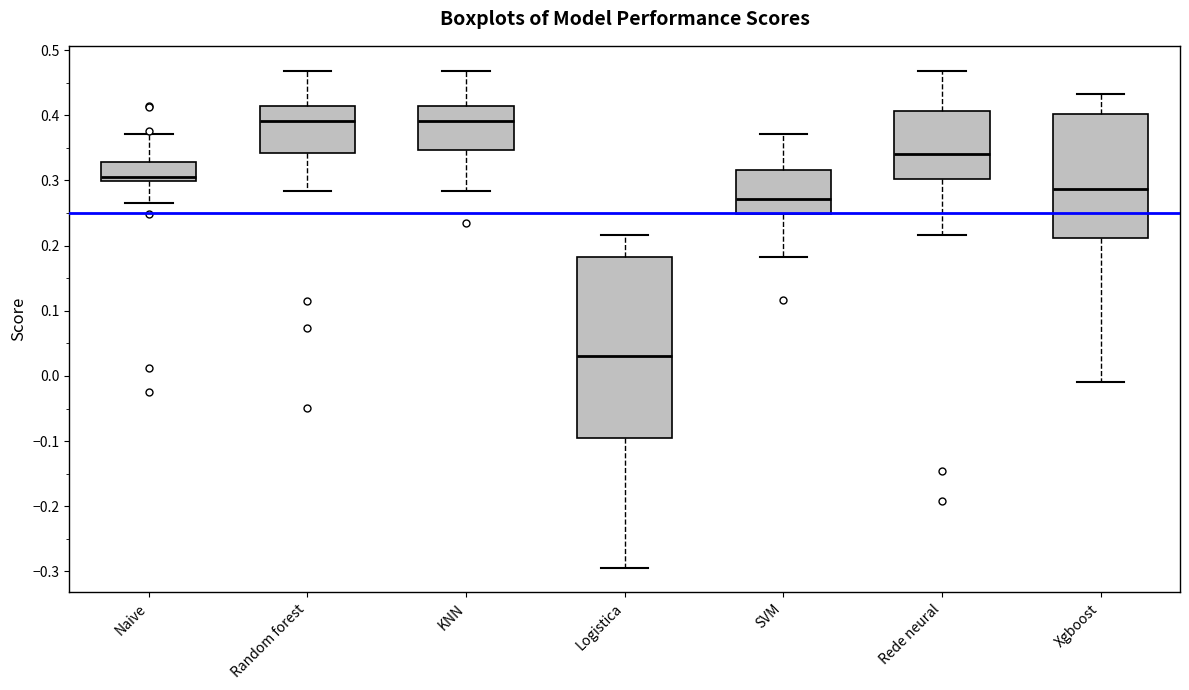

Reading left to right, read every box against the y-axis: the position of its median line, the range the box covers, and the ends of its whiskers. The values are not printed on the chart, so give them approximately, as read against the axis.

Naive: median 0.31, box 0.30 to 0.33, whiskers 0.26 to 0.37
Random forest: median 0.39, box 0.34 to 0.41, whiskers 0.28 to 0.47
KNN: median 0.39, box 0.35 to 0.41, whiskers 0.28 to 0.47
Logistica: median 0.03, box -0.10 to 0.18, whiskers -0.29 to 0.22
SVM: median 0.27, box 0.25 to 0.32, whiskers 0.18 to 0.37
Rede neural: median 0.34, box 0.30 to 0.41, whiskers 0.22 to 0.47
Xgboost: median 0.29, box 0.21 to 0.40, whiskers -0.01 to 0.43